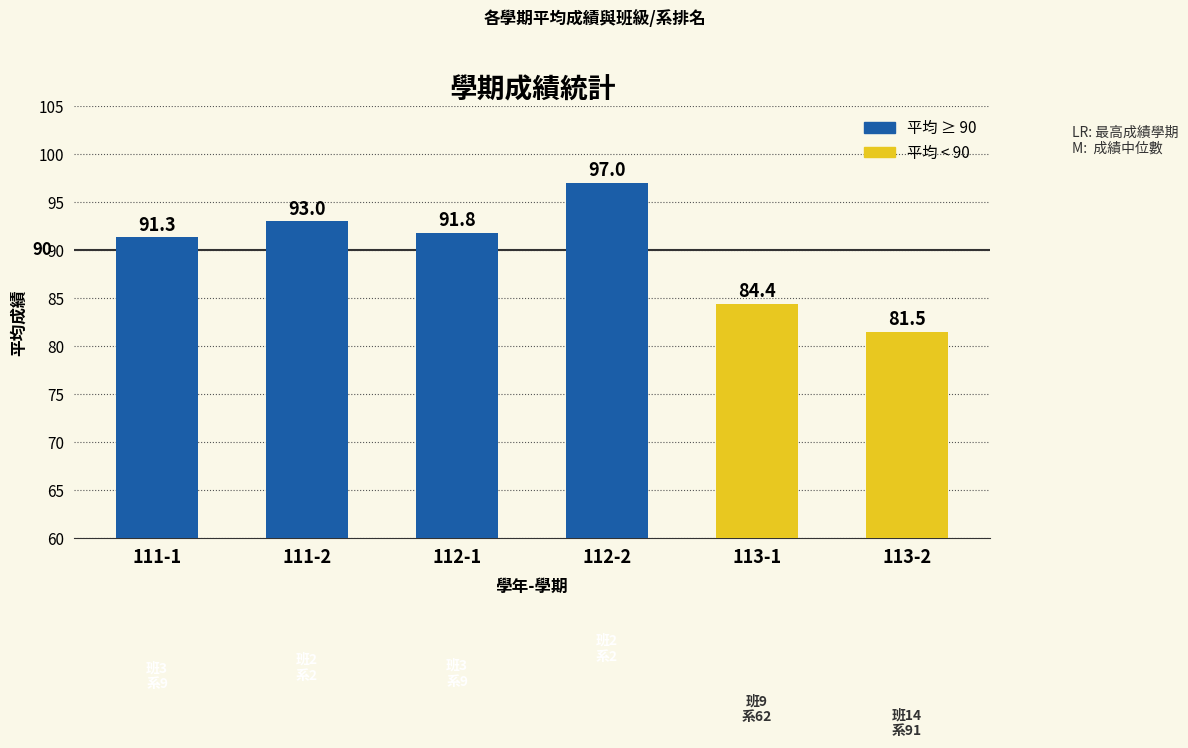

At which label does the data first exceed 91?

111-1